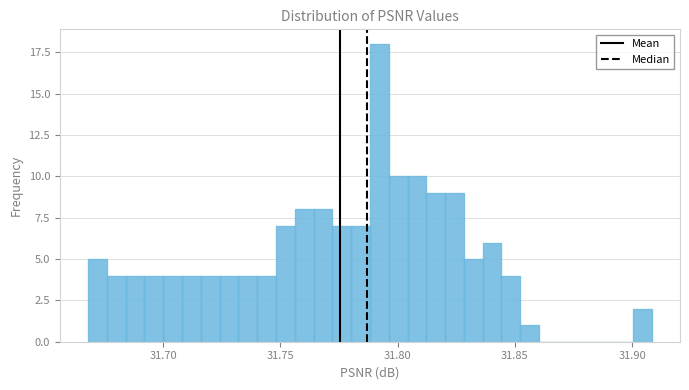

Around what value on the x-axis is the tallest bar? Give the approximate position of its centre, as read against the axis.

31.790